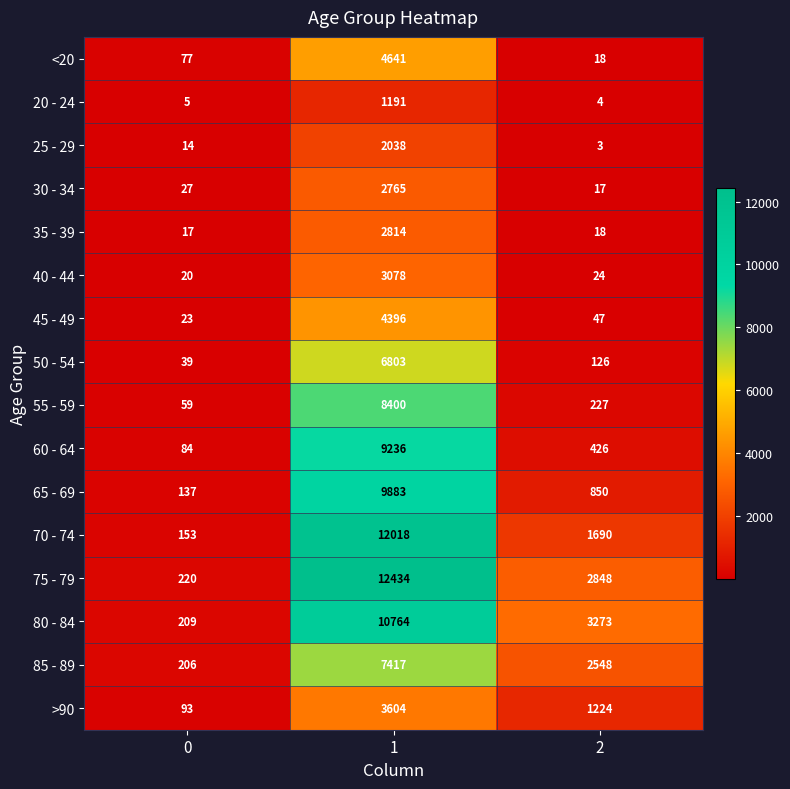

The value of <20 at 0 is 111. True or false?

False